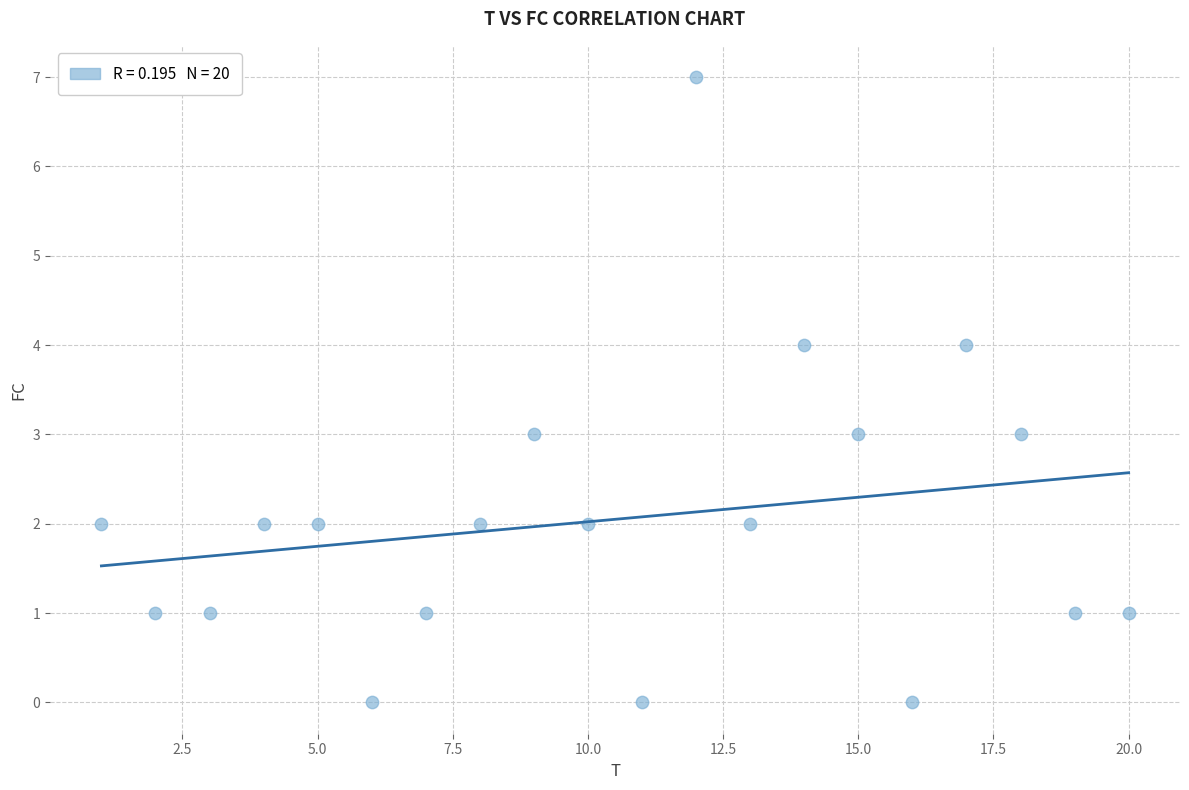

What is the range of X values (max minus min)?

19